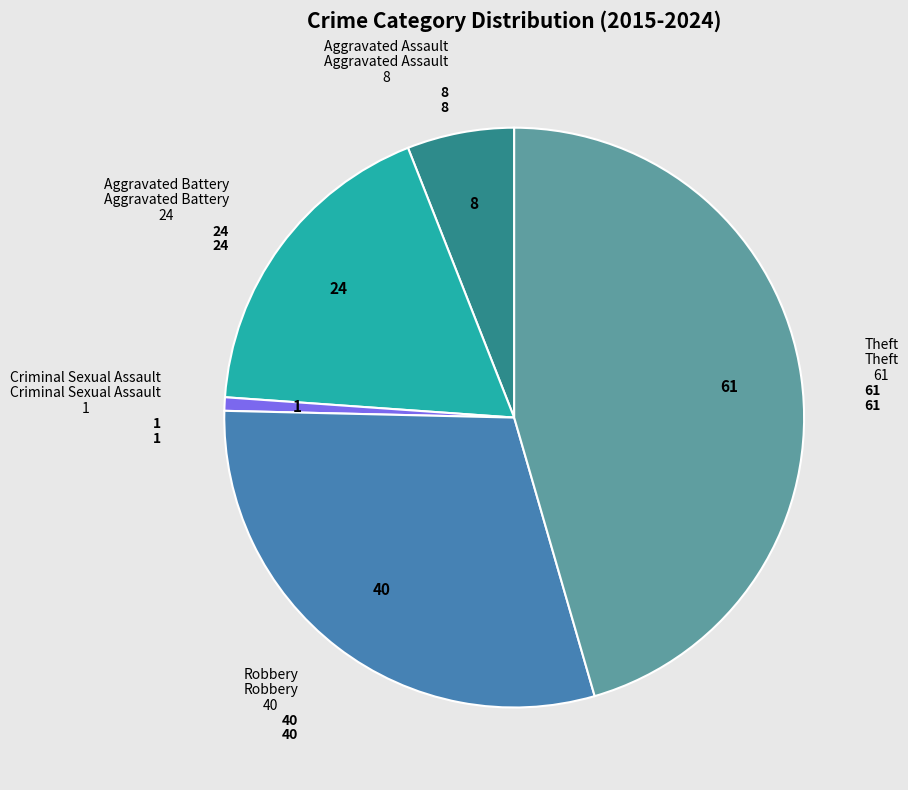

Which has a higher value, Aggravated Battery or Robbery?

Robbery